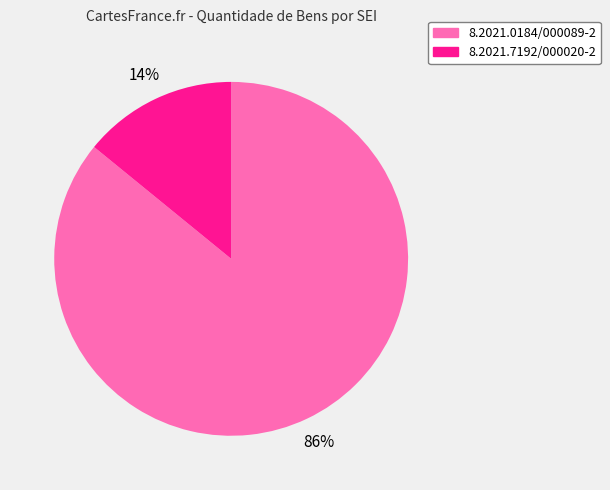

Do 8.2021.0184/000089-2 and 8.2021.7192/000020-2 together represent more than half of the pie?

Yes